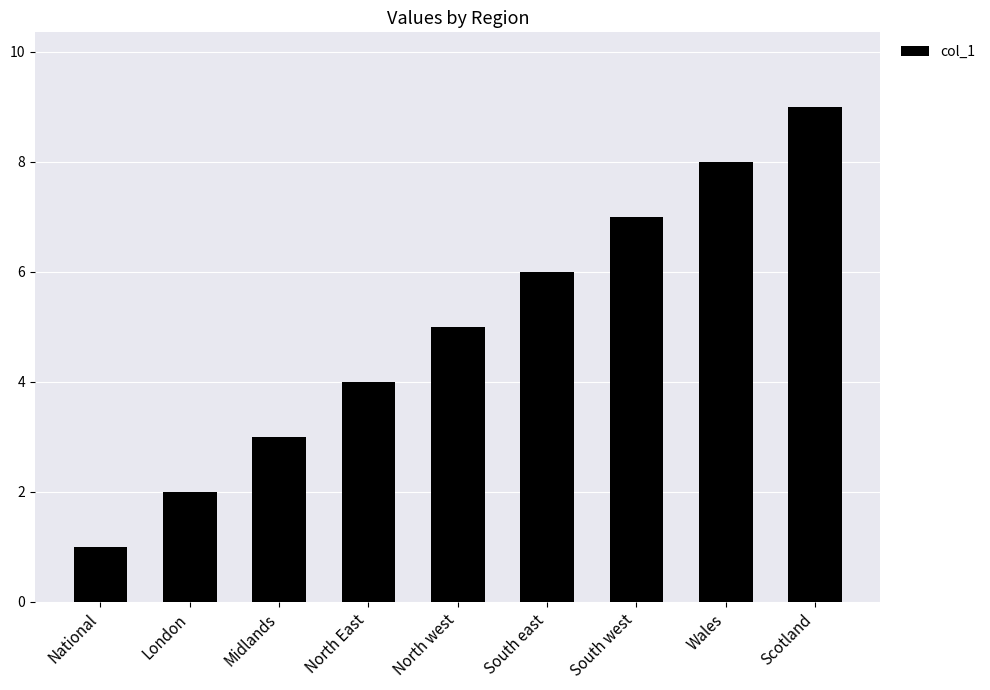

Reading right to left, extract all data points from this chart.

9	8	7	6	5	4	3	2	1